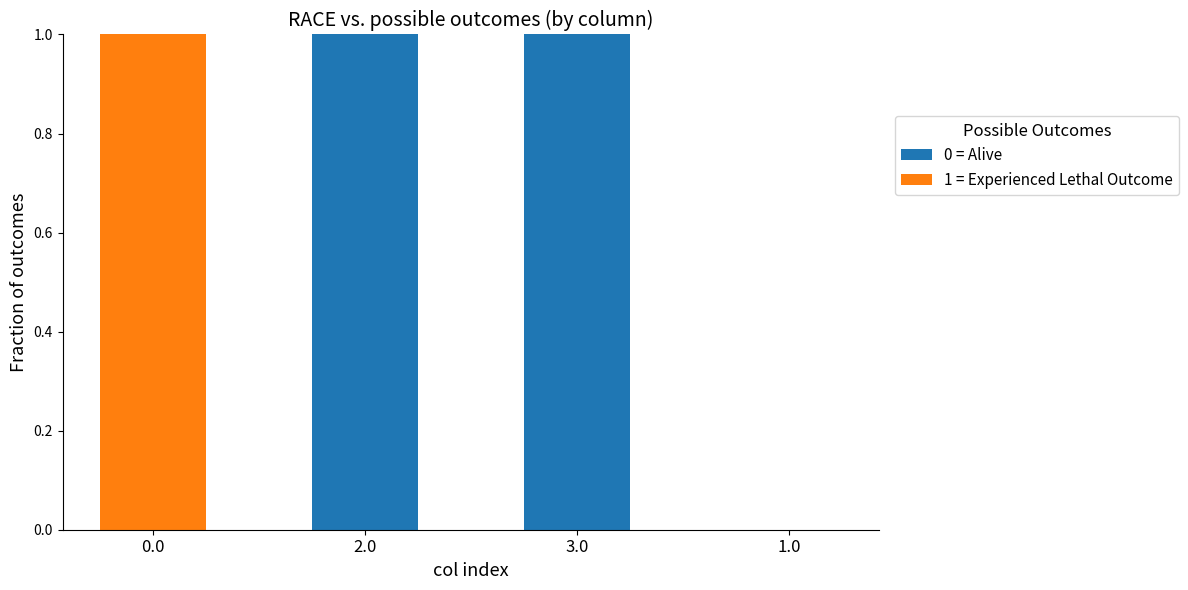

True or false: 0 = Alive has a value of 0 at 1.0.

True